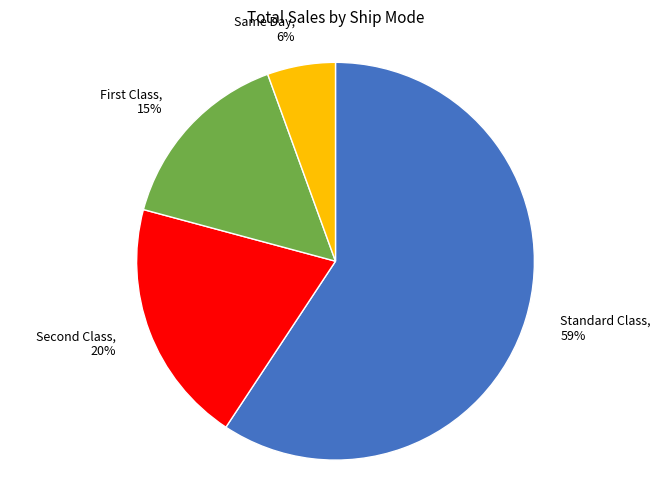

To the nearest percent, what portion does Same Day represent?

6%